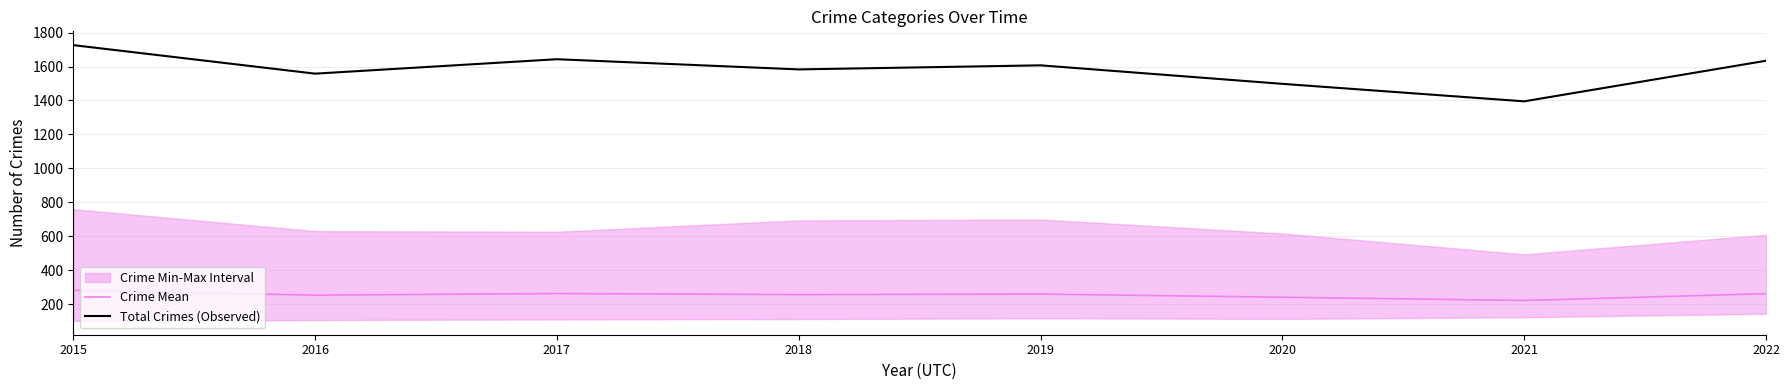

True or false: Total Crimes (Observed) has more than 0 interior local peaks.

True